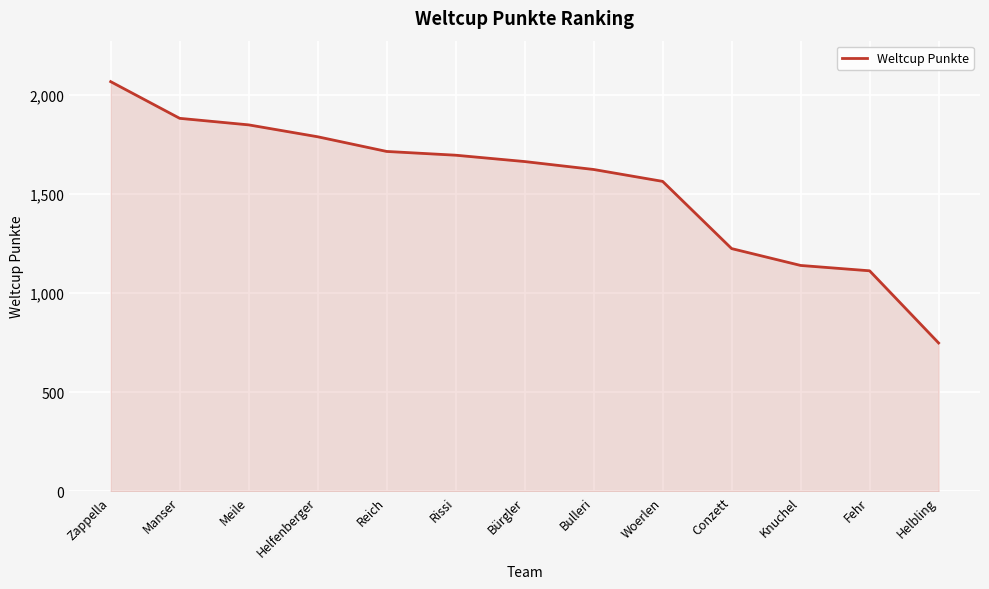

List the labels in order of value, smallest first.

Helbling, Fehr, Knuchel, Conzett, Woerlen, Bulleri, Bürgler, Rissi, Reich, Helfenberger, Meile, Manser, Zappella